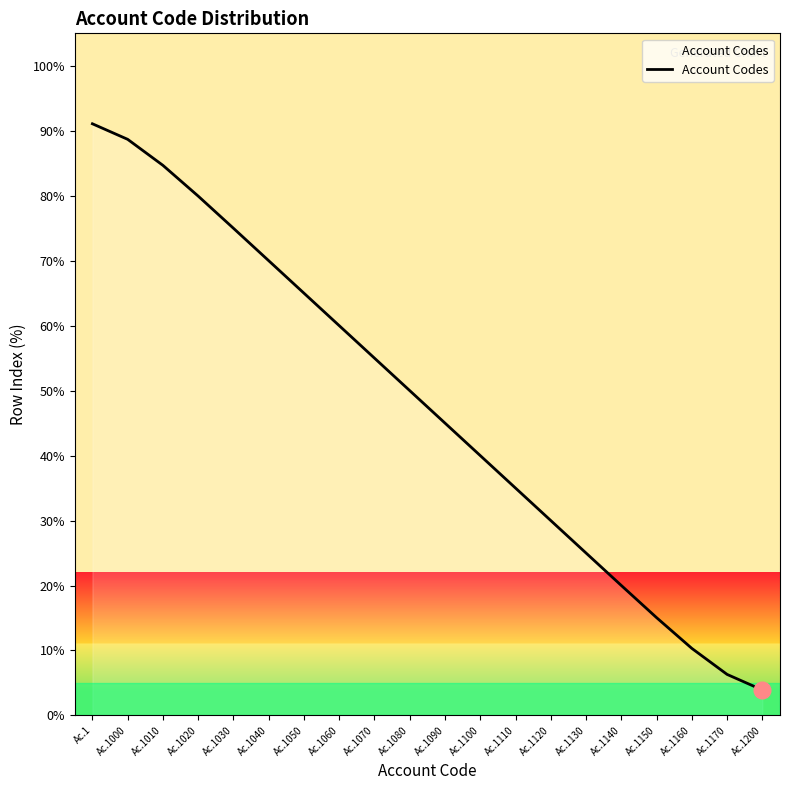

What is the difference between the values at Ac.1110 and Ac.1070?

20.0